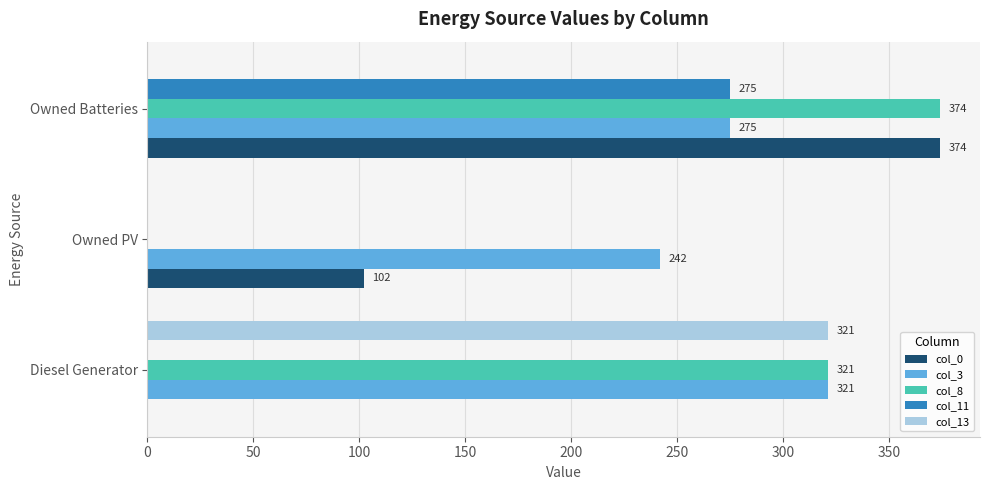

What is the total value across all series at Diesel Generator?

963